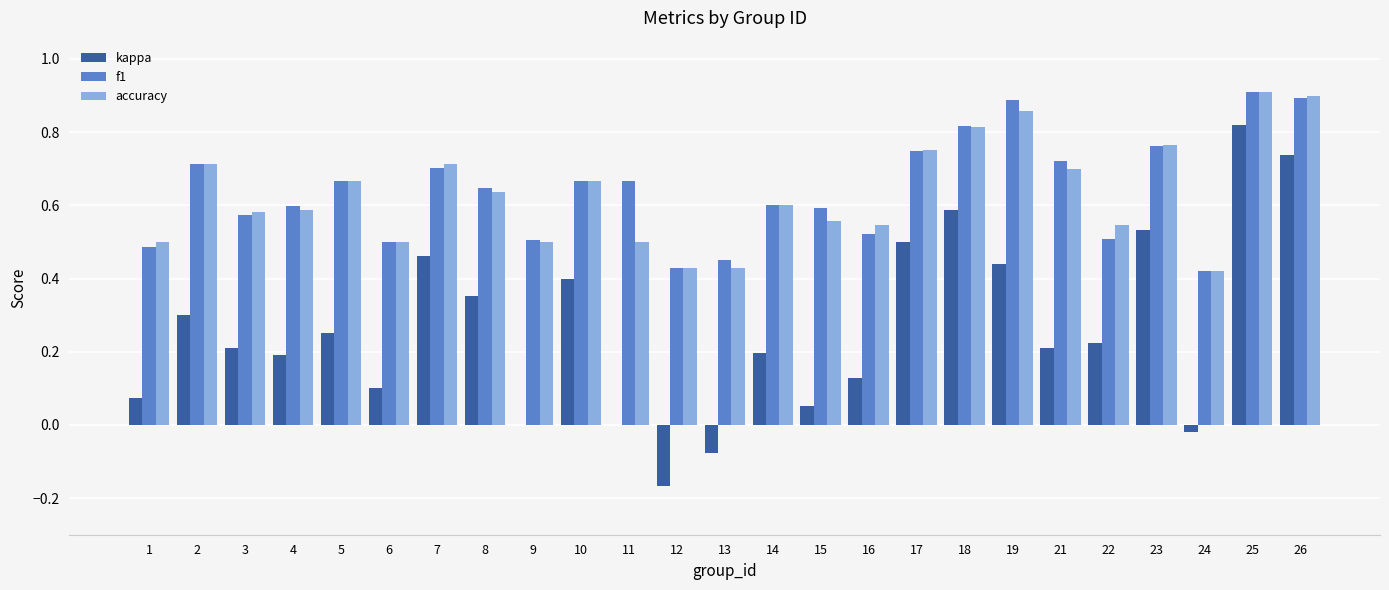

How many categories are shown in the chart?

25